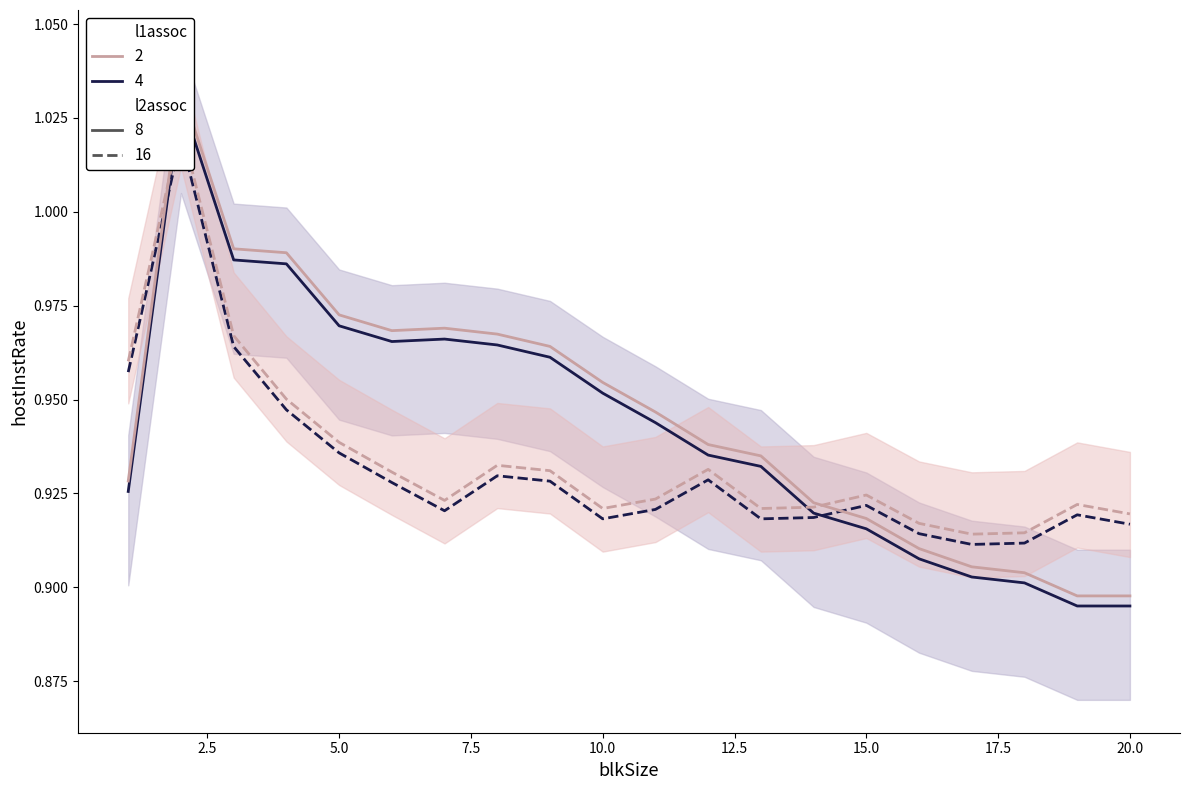

Which category has the lowest value across all series?

19